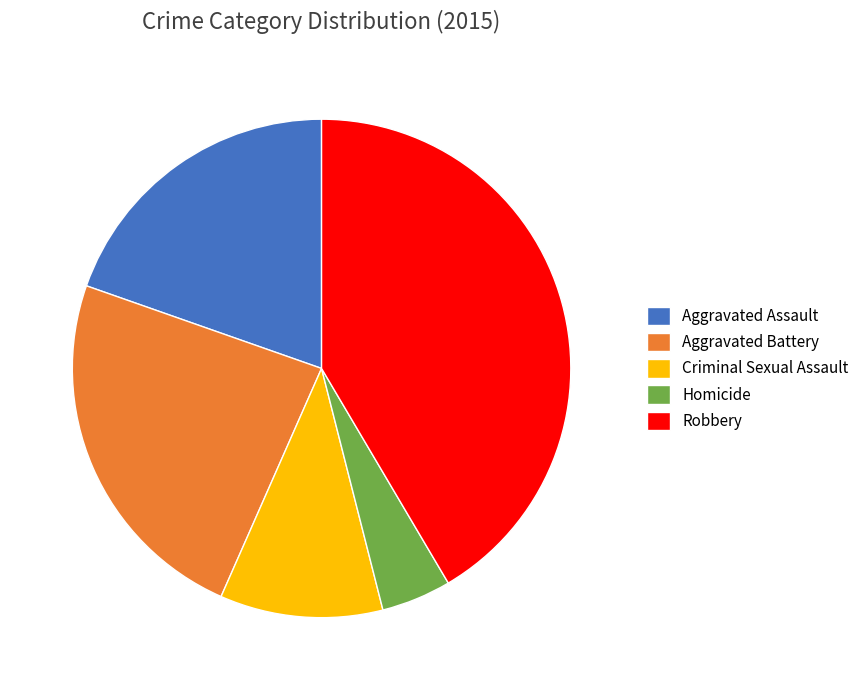

The Robbery slice represents 29% of the pie. True or false?

False